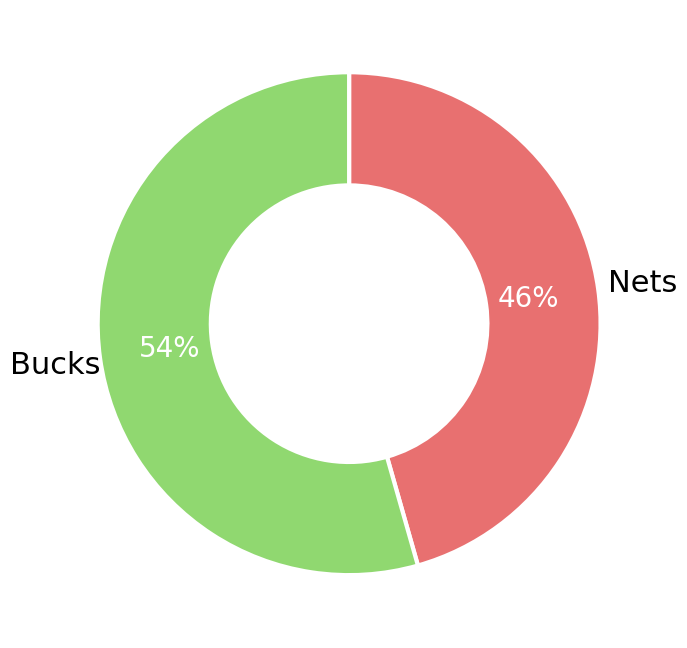

To the nearest percent, what is the average slice percentage?

50%